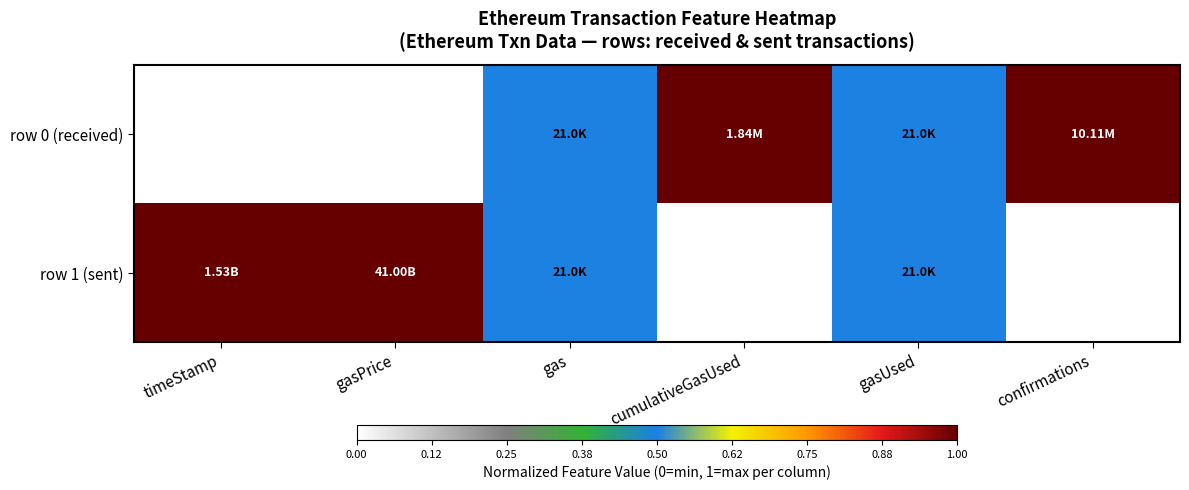

Reading left to right, list all the values displayed in this chart.

row 0 (received): timeStamp=0.0	gasPrice=0.0	gas=0.5	cumulativeGasUsed=1.0	gasUsed=0.5	confirmations=1.0
row 1 (sent): timeStamp=1.0	gasPrice=1.0	gas=0.5	cumulativeGasUsed=0.0	gasUsed=0.5	confirmations=0.0